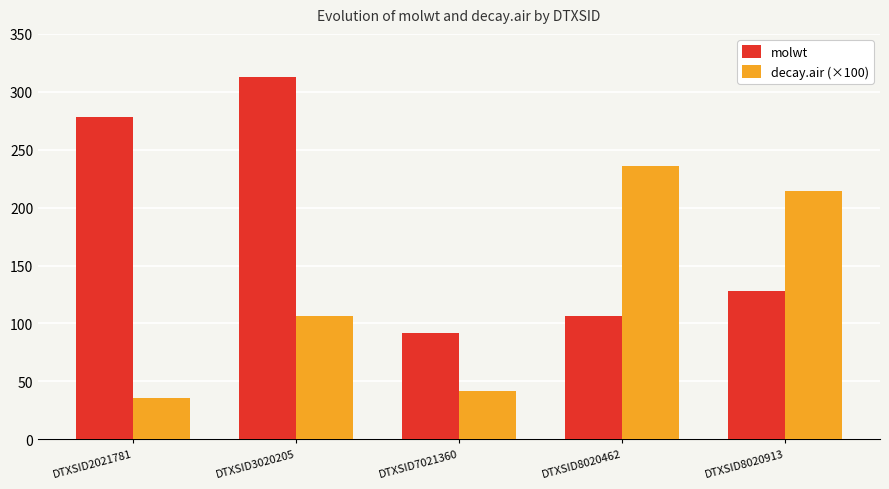

List the labels in order of decay.air (×100) value, largest first.

DTXSID8020462, DTXSID8020913, DTXSID3020205, DTXSID7021360, DTXSID2021781